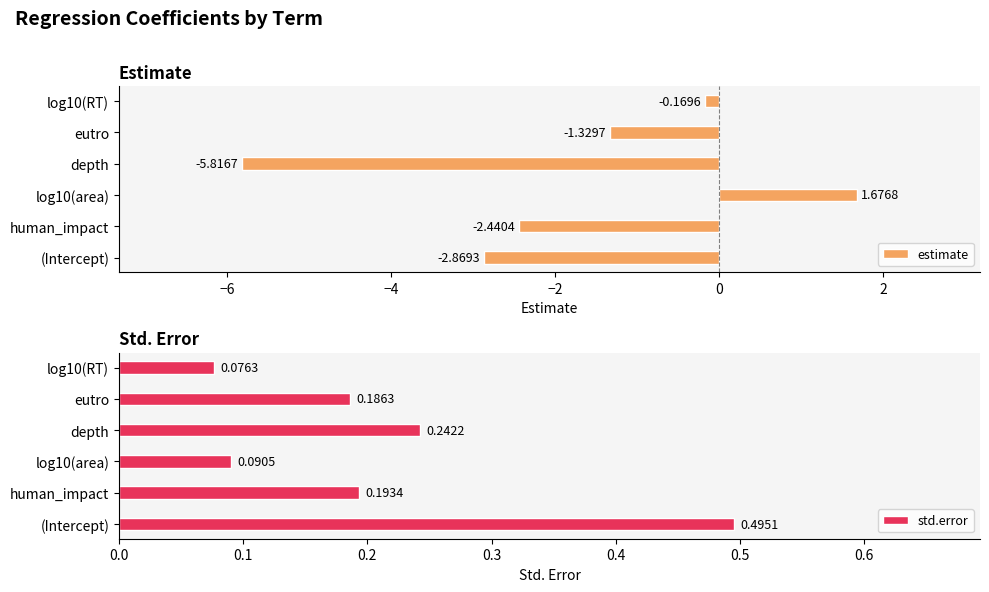

What is the difference between the second highest and minimum values in the estimate series?

5.6